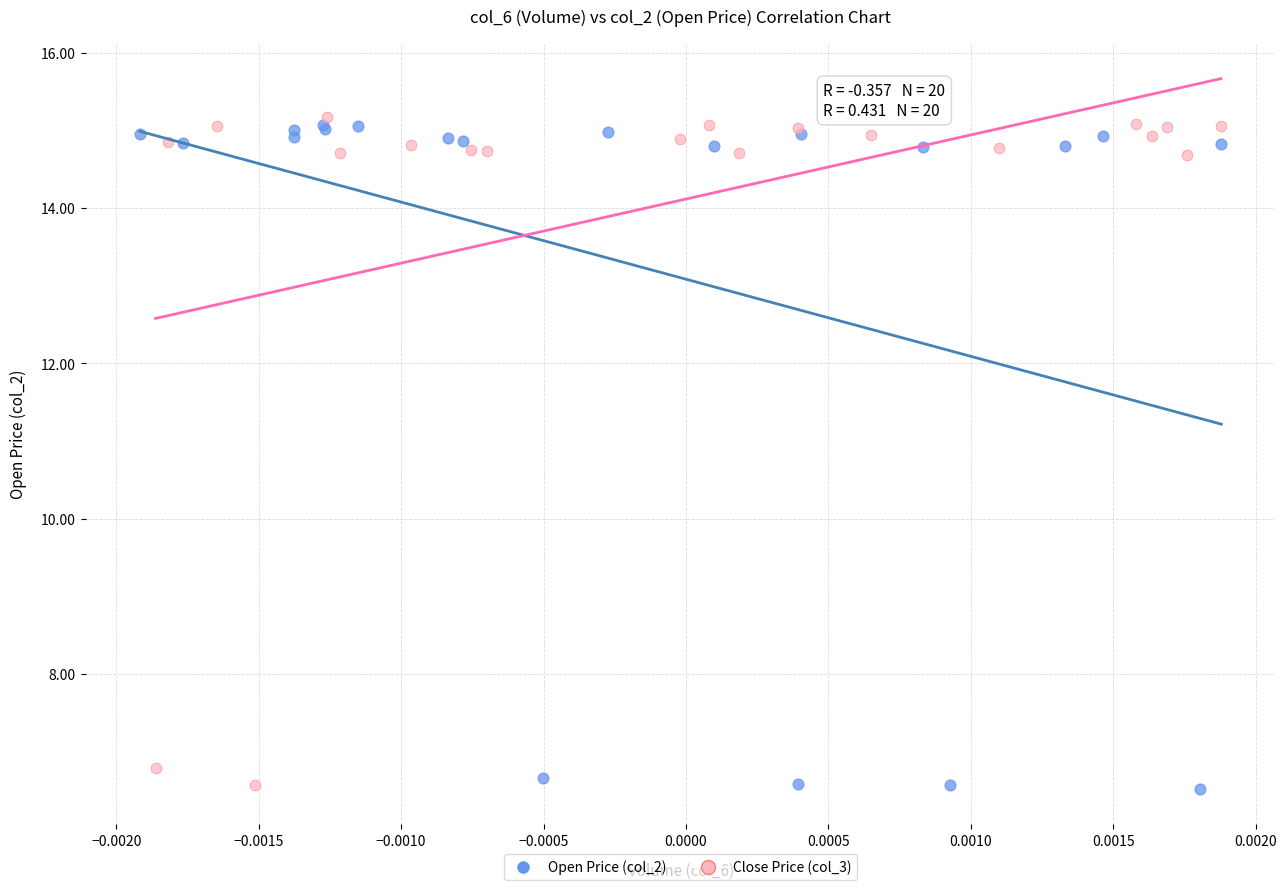

What are all the series names shown in the legend?

Open Price (col_2), Close Price (col_3)